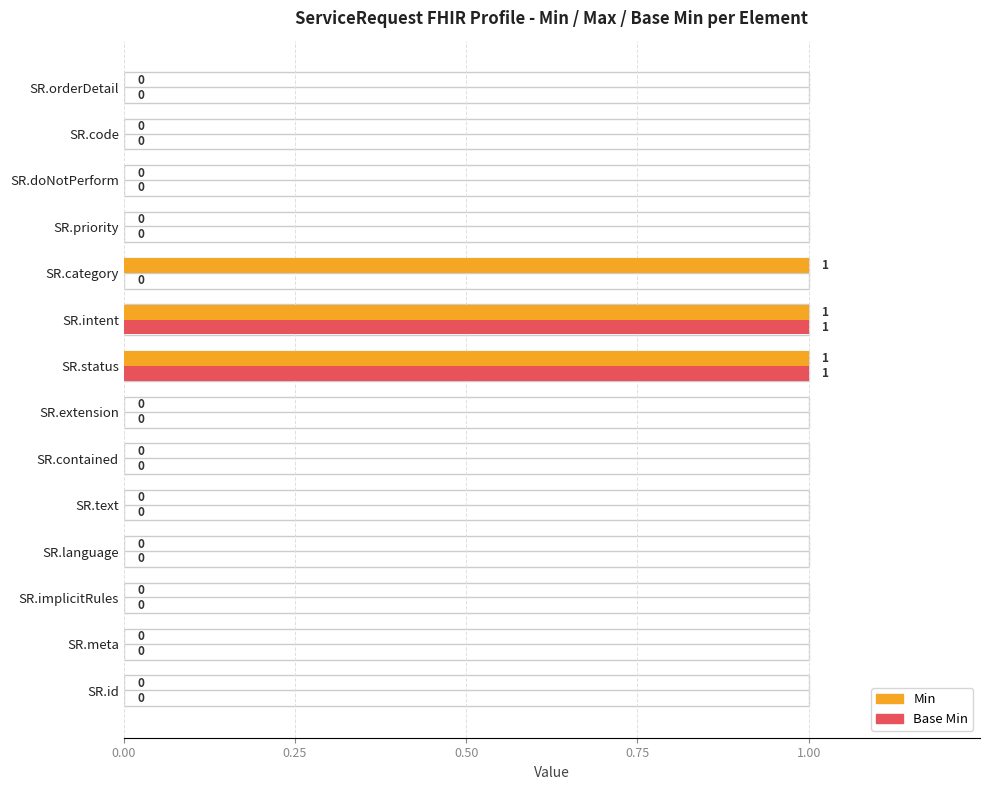

What is the maximum value shown in the chart?

1